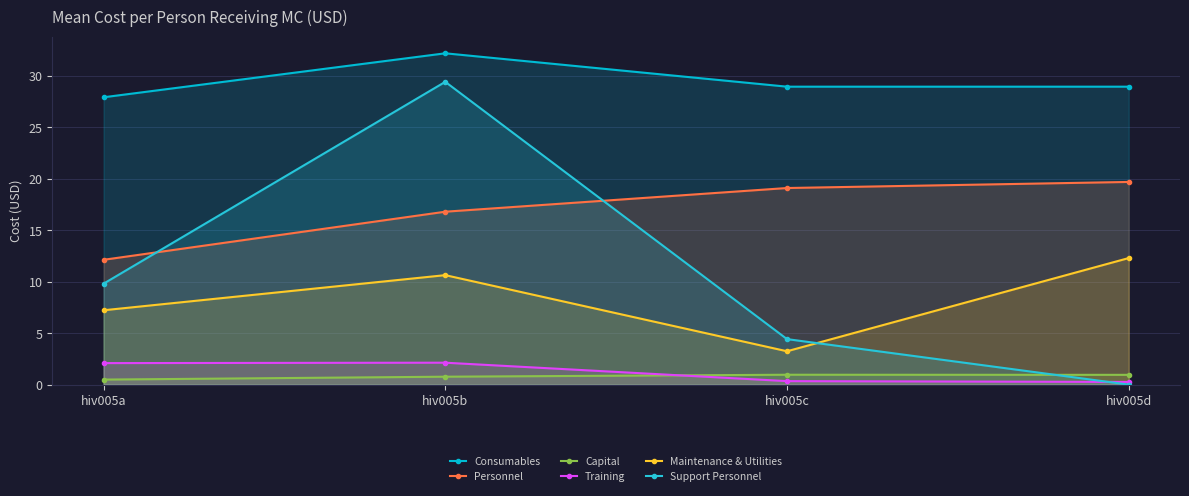

Count the number of categories in the chart.

4